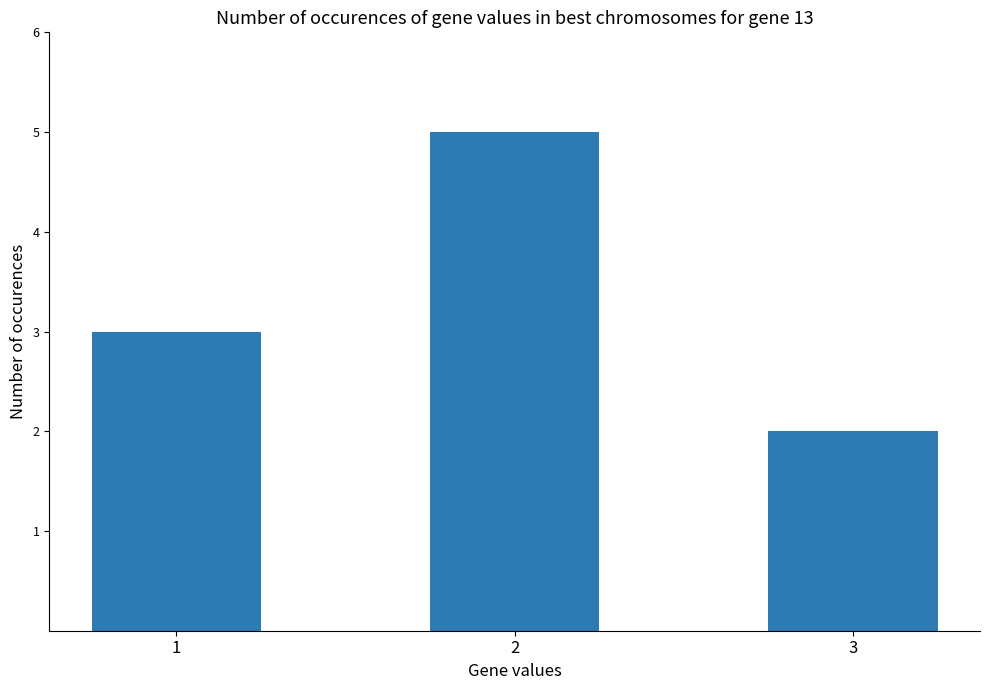

What is the sum of the values at 1 and 2?

8